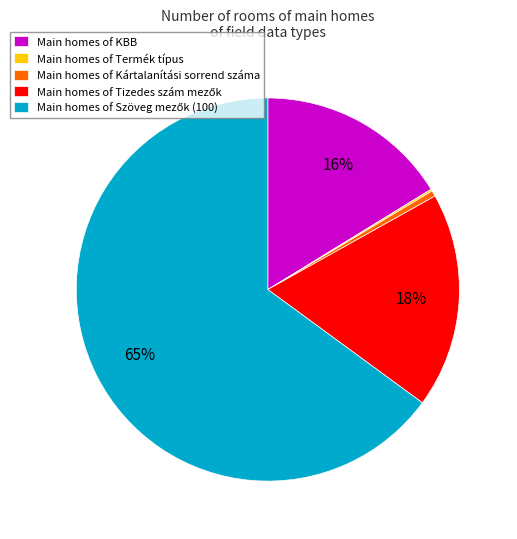

To the nearest percent, what is the average slice percentage?

20%